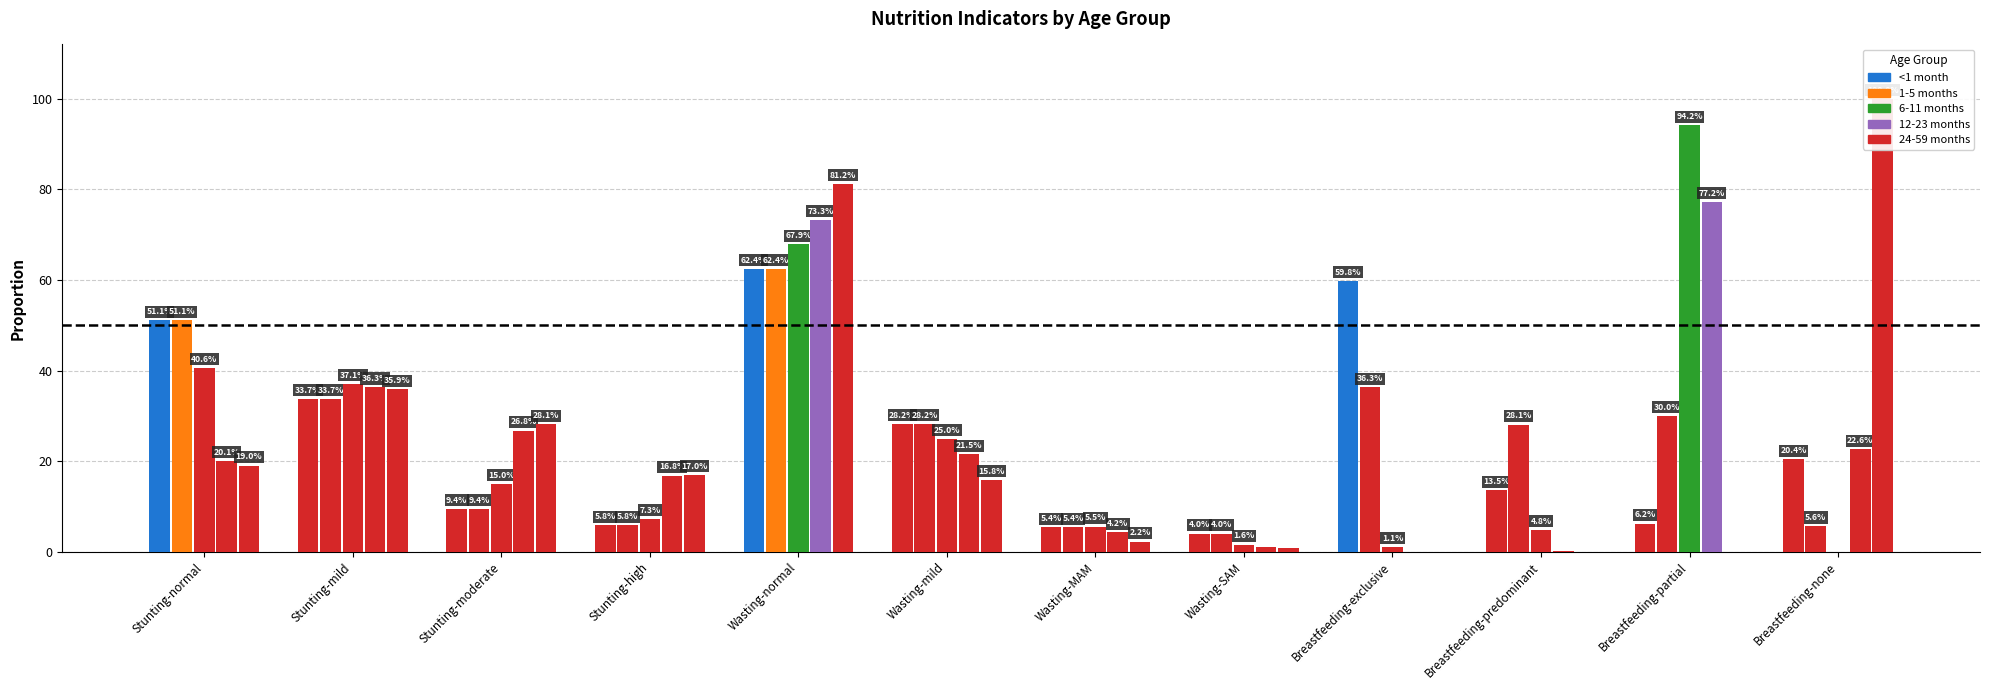

Reading right to left, what are all the values shown in this chart?

<1 month: Breastfeeding-none=0.2	Breastfeeding-partial=0.1	Breastfeeding-predominant=0.1	Breastfeeding-exclusive=0.6	Wasting-SAM=0.0	Wasting-MAM=0.1	Wasting-mild=0.3	Wasting-normal=0.6	Stunting-high=0.1	Stunting-moderate=0.1	Stunting-mild=0.3	Stunting-normal=0.5
1-5 months: Breastfeeding-none=0.1	Breastfeeding-partial=0.3	Breastfeeding-predominant=0.3	Breastfeeding-exclusive=0.4	Wasting-SAM=0.0	Wasting-MAM=0.1	Wasting-mild=0.3	Wasting-normal=0.6	Stunting-high=0.1	Stunting-moderate=0.1	Stunting-mild=0.3	Stunting-normal=0.5
6-11 months: Breastfeeding-none=0.0	Breastfeeding-partial=0.9	Breastfeeding-predominant=0.0	Breastfeeding-exclusive=0.0	Wasting-SAM=0.0	Wasting-MAM=0.1	Wasting-mild=0.2	Wasting-normal=0.7	Stunting-high=0.1	Stunting-moderate=0.2	Stunting-mild=0.4	Stunting-normal=0.4
12-23 months: Breastfeeding-none=0.2	Breastfeeding-partial=0.8	Breastfeeding-predominant=0.0	Breastfeeding-exclusive=0.0	Wasting-SAM=0.0	Wasting-MAM=0.0	Wasting-mild=0.2	Wasting-normal=0.7	Stunting-high=0.2	Stunting-moderate=0.3	Stunting-mild=0.4	Stunting-normal=0.2
24-59 months: Breastfeeding-none=1.0	Breastfeeding-partial=0.0	Breastfeeding-predominant=0.0	Breastfeeding-exclusive=0.0	Wasting-SAM=0.0	Wasting-MAM=0.0	Wasting-mild=0.2	Wasting-normal=0.8	Stunting-high=0.2	Stunting-moderate=0.3	Stunting-mild=0.4	Stunting-normal=0.2